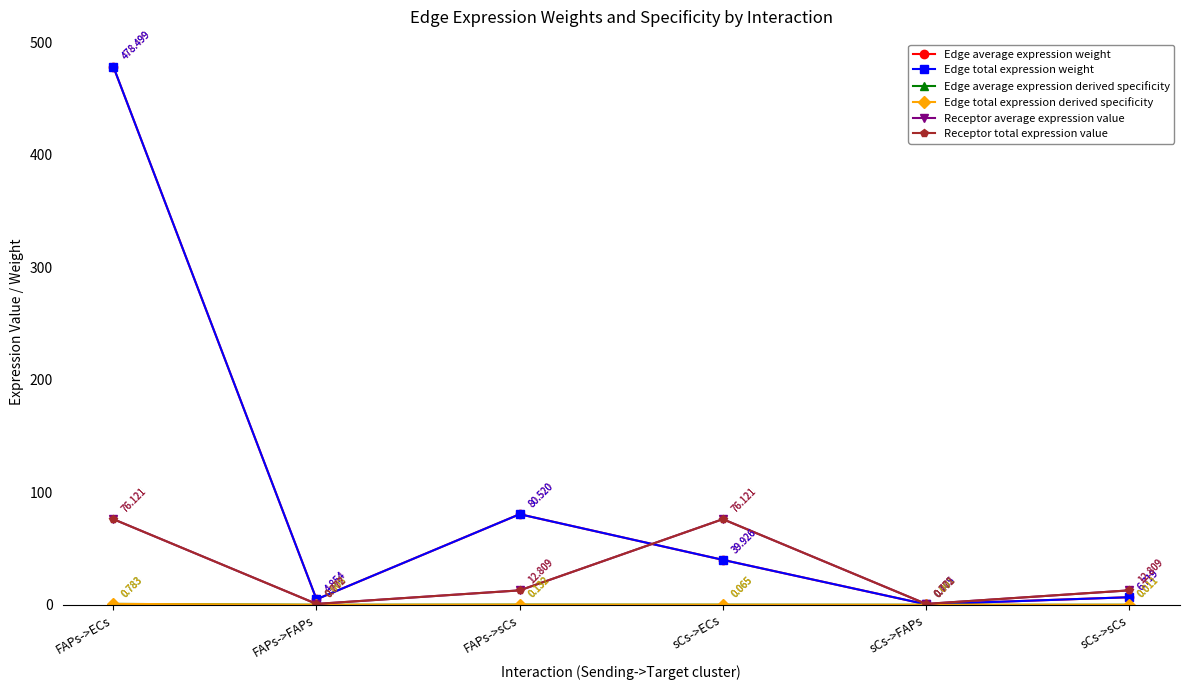

What is the total value across all series at sCs->ECs?

232.2